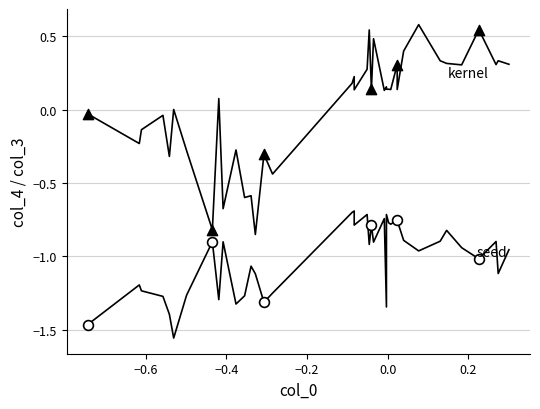

Across all data points, what is the range of X values (max minus min)?

1.0